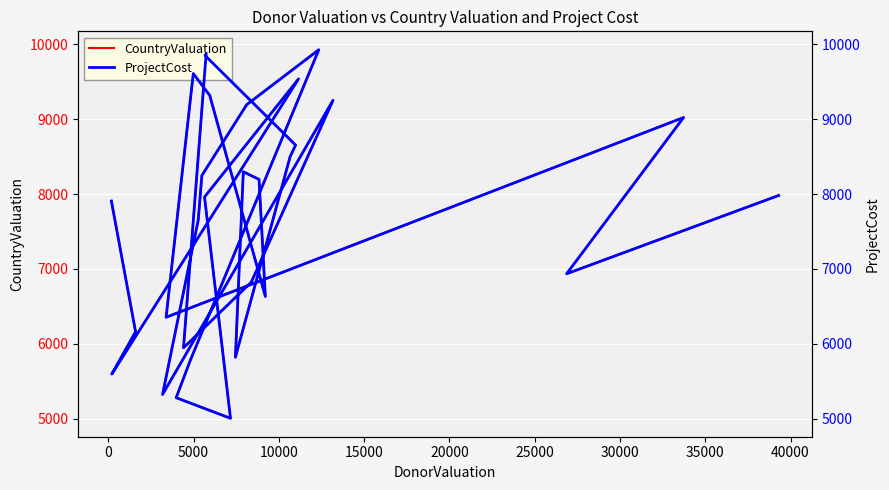

What is the label of the 27th point from the right?

10000